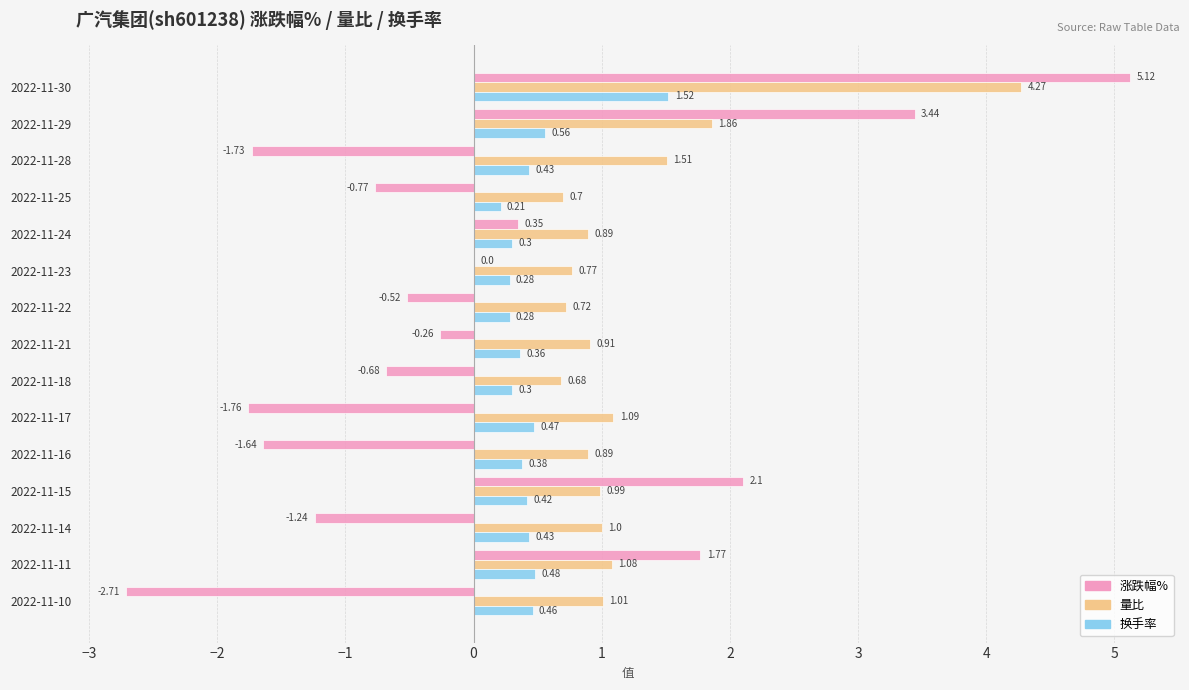

Which series changed the most between 2022-11-30 and 2022-11-18?

涨跌幅%